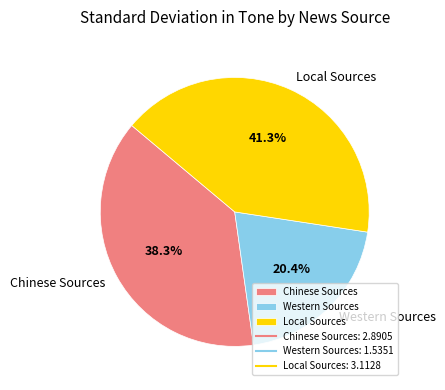

To the nearest percent, what portion does Western Sources represent?

20%